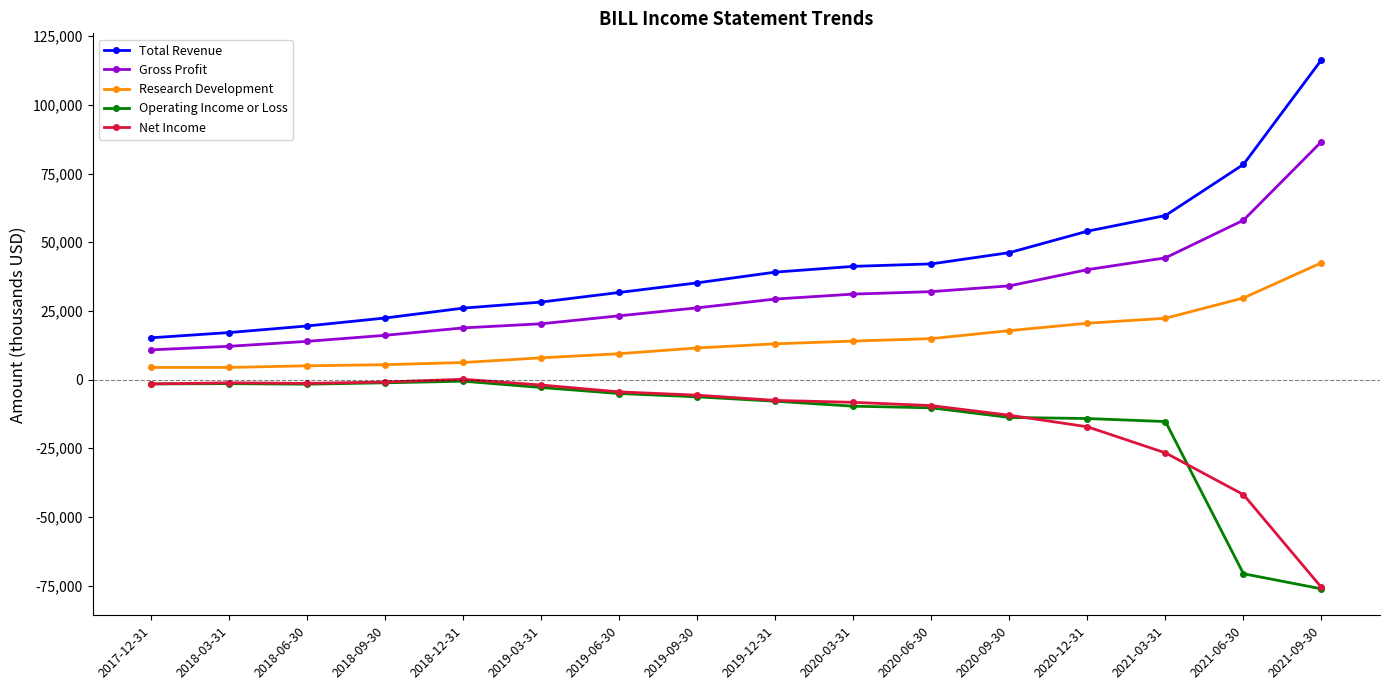

Is it true that Research Development equals 6152 at 2020-12-31?

False